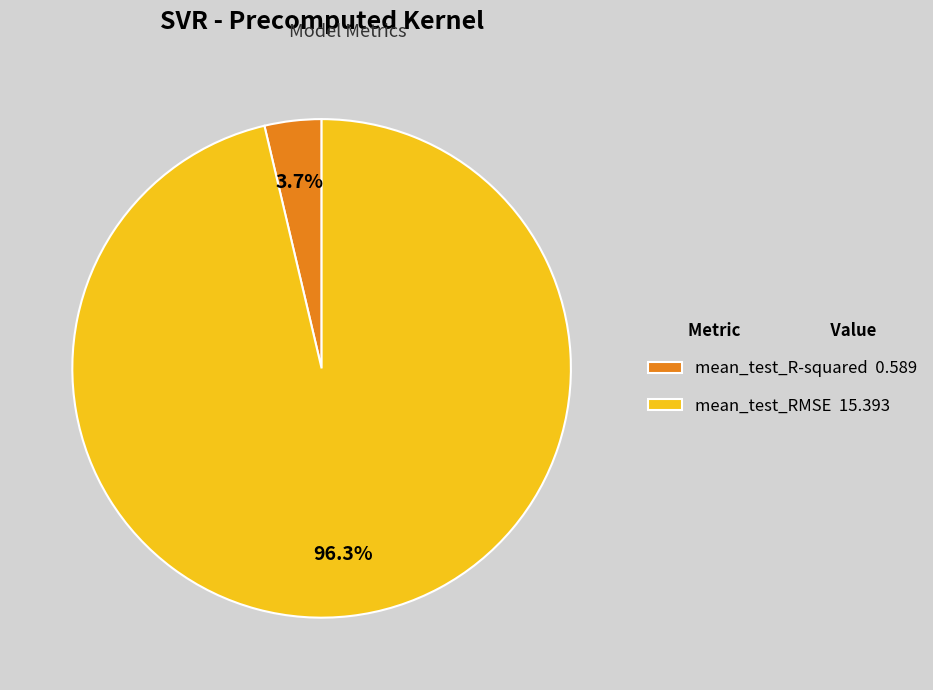

Does mean_test_R-squared represent more than half of the total?

No